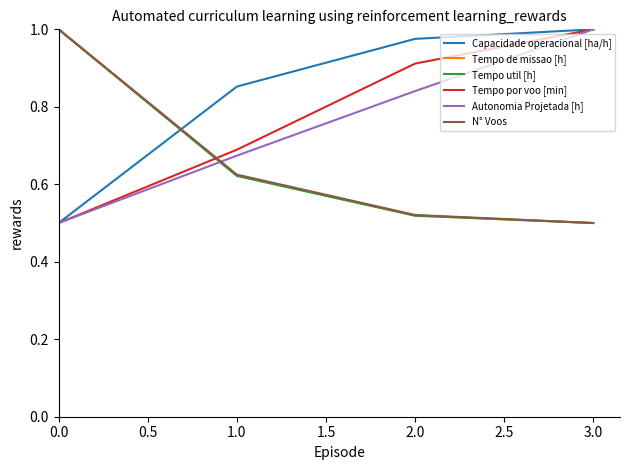

What is the total value across all series at 1.0?

4.1